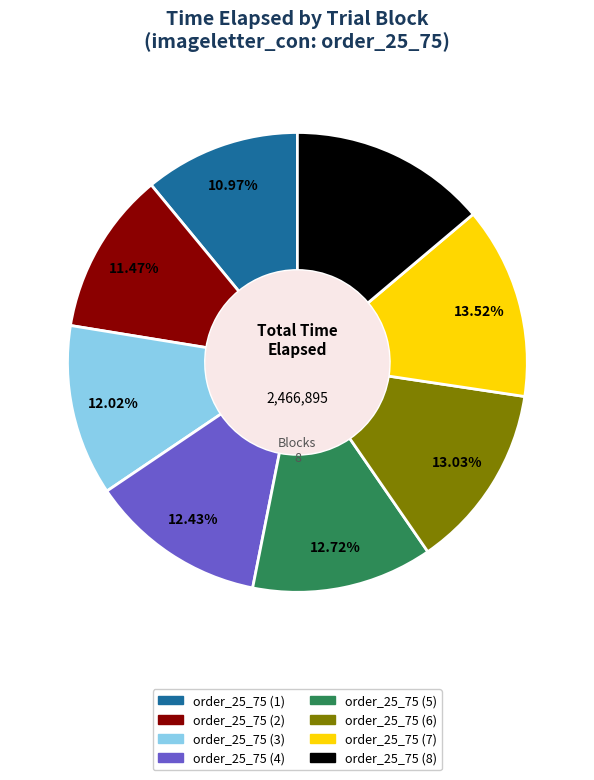

What percentage is NOT represented by order_25_75 (1)?

89.0%